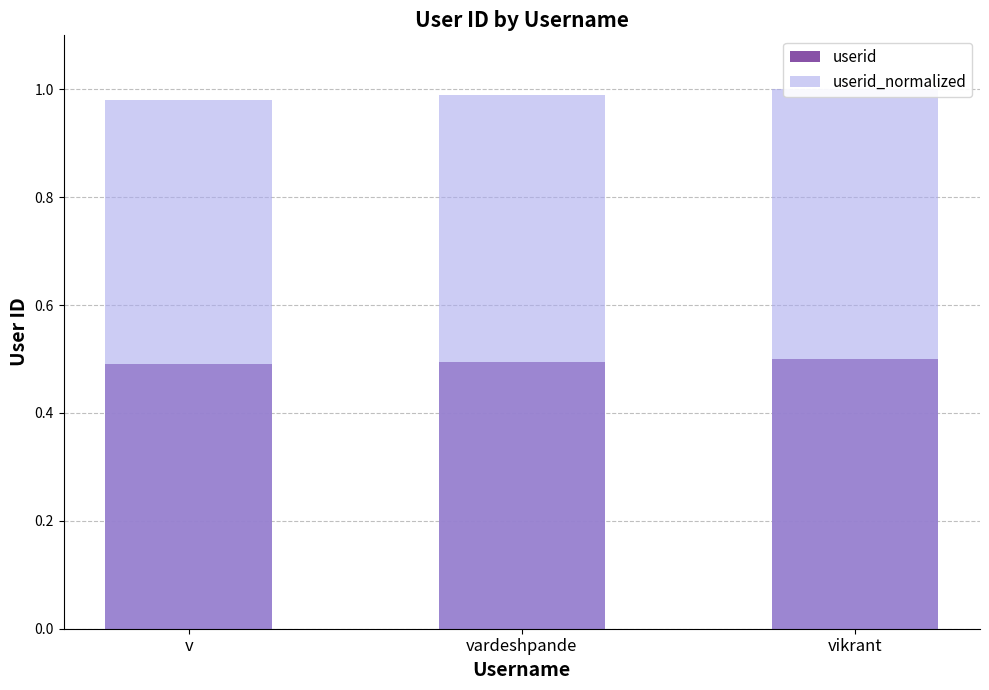

Which series has the widest spread of values?

userid_normalized